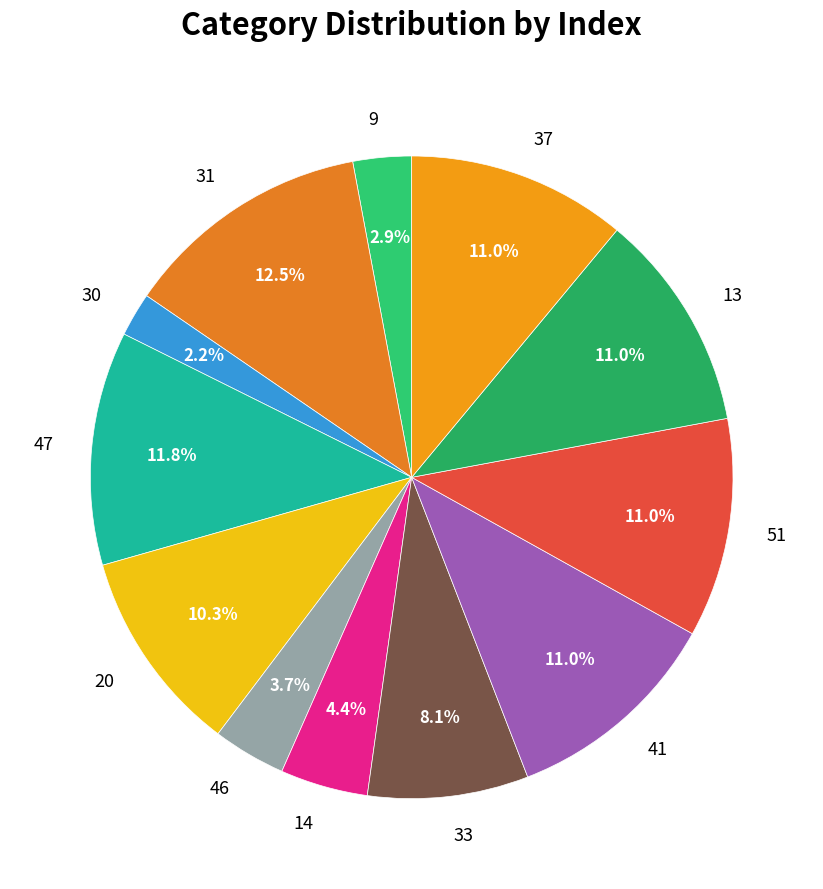

What is the ratio of the value at 41 to the value at 33?

1.4